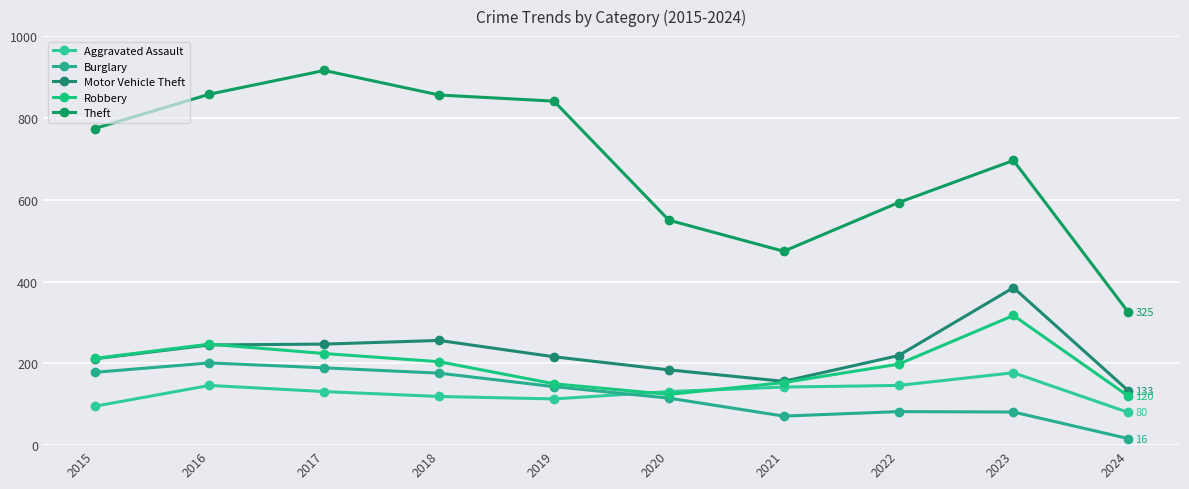

Which series changed the most between 2020 and 2023?

Motor Vehicle Theft